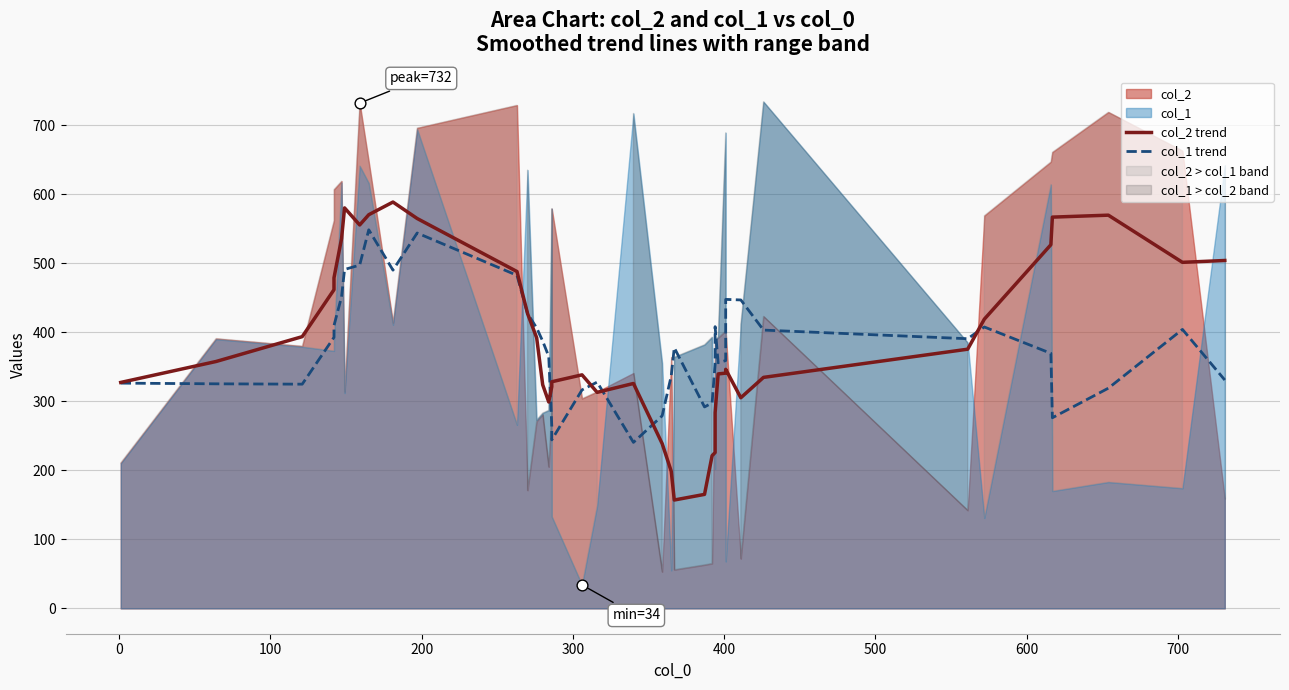

Which series contains the highest Y value?

col_2 trend